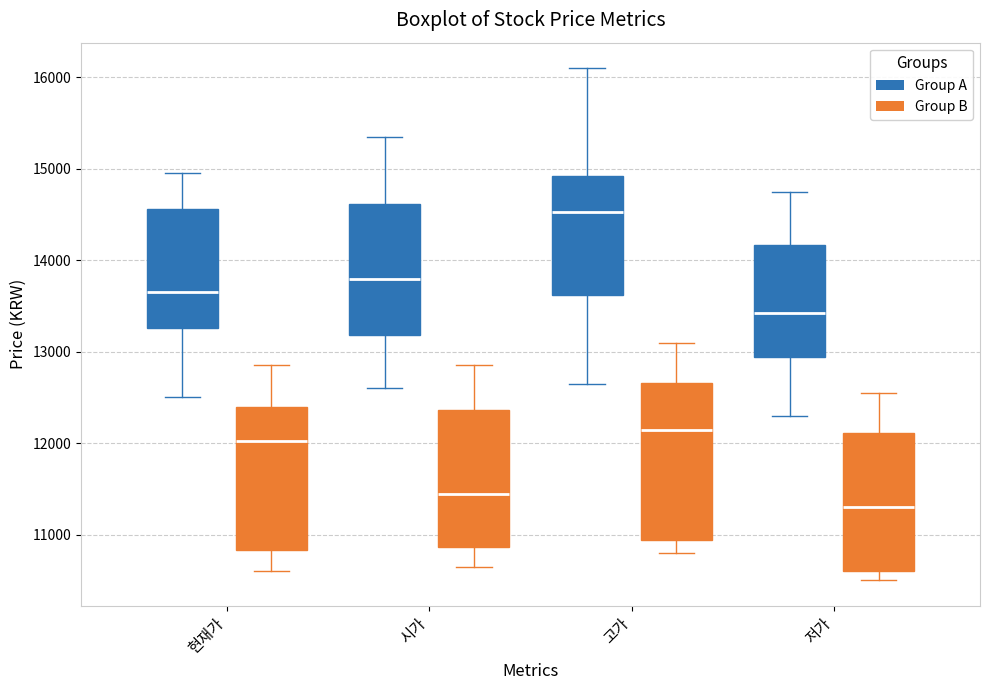

Reading left to right, transcribe this box plot: for each box, give where its median line is, the range the box spans, and where its two whiskers end, as read against the y-axis. The values are not printed on the chart, so give them approximately, as read against the axis.

현재가 (Group A): median 13700, box 13300 to 14600, whiskers 12500 to 15000
현재가 (Group B): median 12000, box 10800 to 12400, whiskers 10600 to 12900
시가 (Group A): median 13800, box 13200 to 14600, whiskers 12600 to 15400
시가 (Group B): median 11500, box 10900 to 12400, whiskers 10700 to 12900
고가 (Group A): median 14500, box 13600 to 14900, whiskers 12700 to 16100
고가 (Group B): median 12200, box 10900 to 12700, whiskers 10800 to 13100
저가 (Group A): median 13400, box 12900 to 14200, whiskers 12300 to 14800
저가 (Group B): median 11300, box 10600 to 12100, whiskers 10500 to 12600